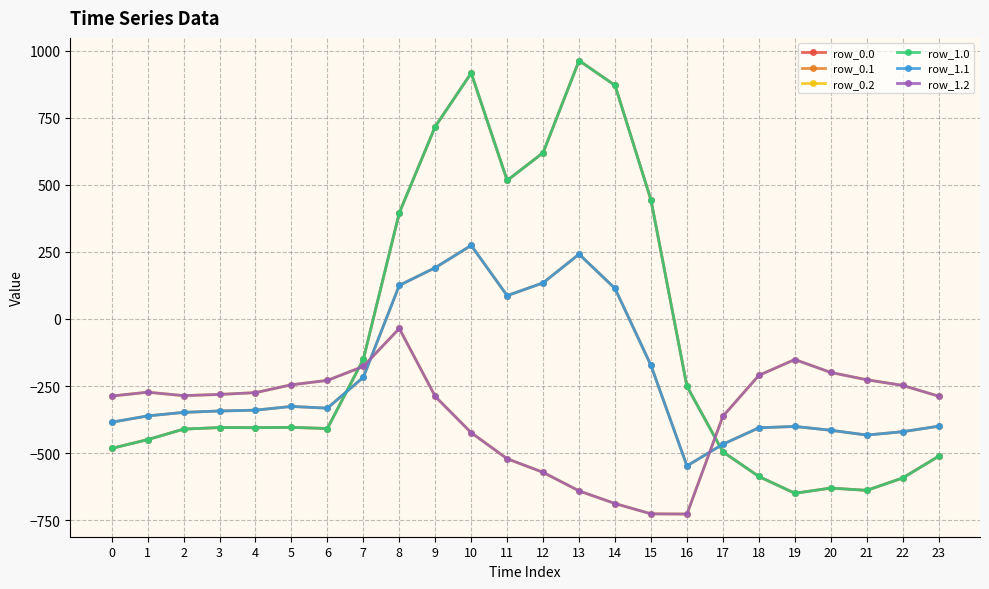

Does the chart have visible grid lines?

Yes